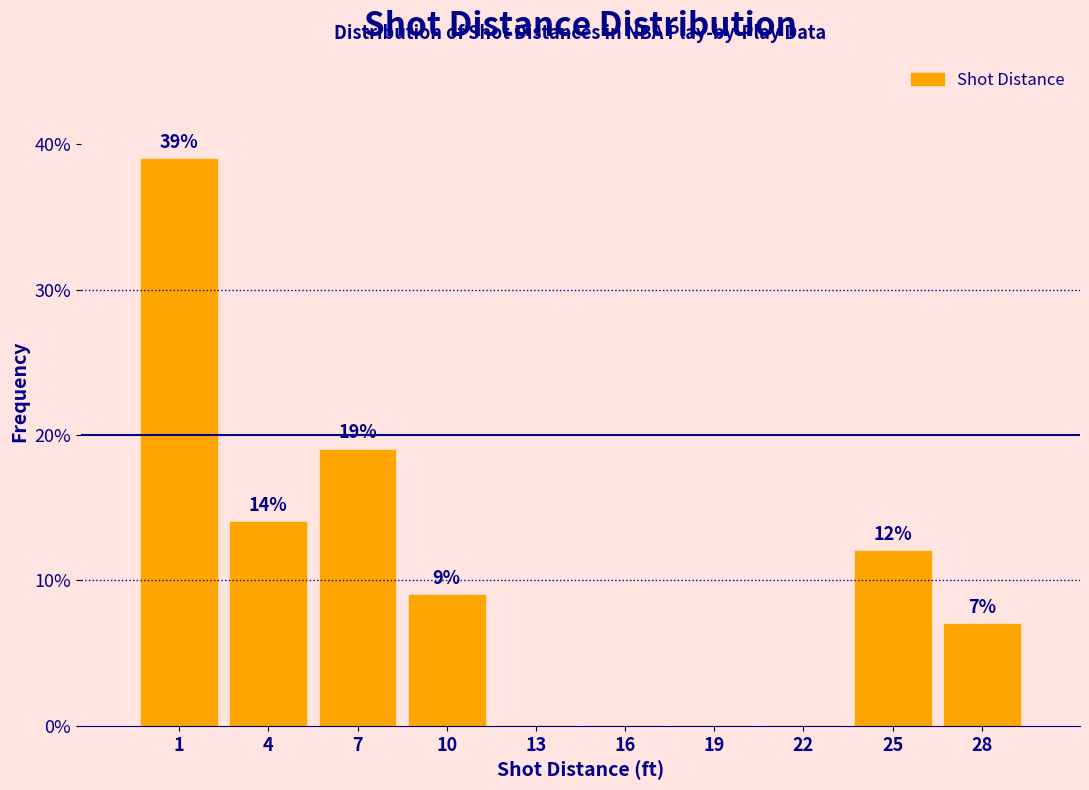

Reading left to right, what are all the values shown in this chart?

1=39.0	4=14.0	7=19.0	10=9.0	13=0.0	16=0.0	19=0.0	22=0.0	25=12.0	28=7.0